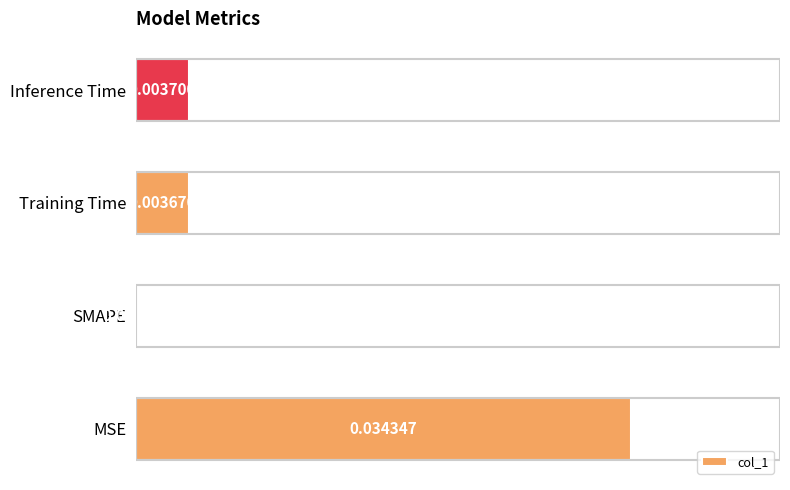

Which label corresponds to the largest value in the chart?

MSE